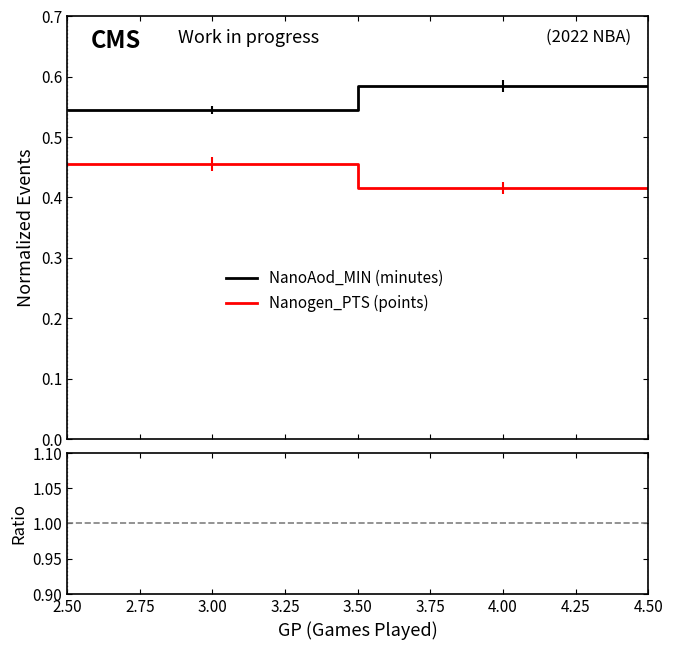

True or false: NanoAod_MIN (minutes) and Ratio cross at least once.

False